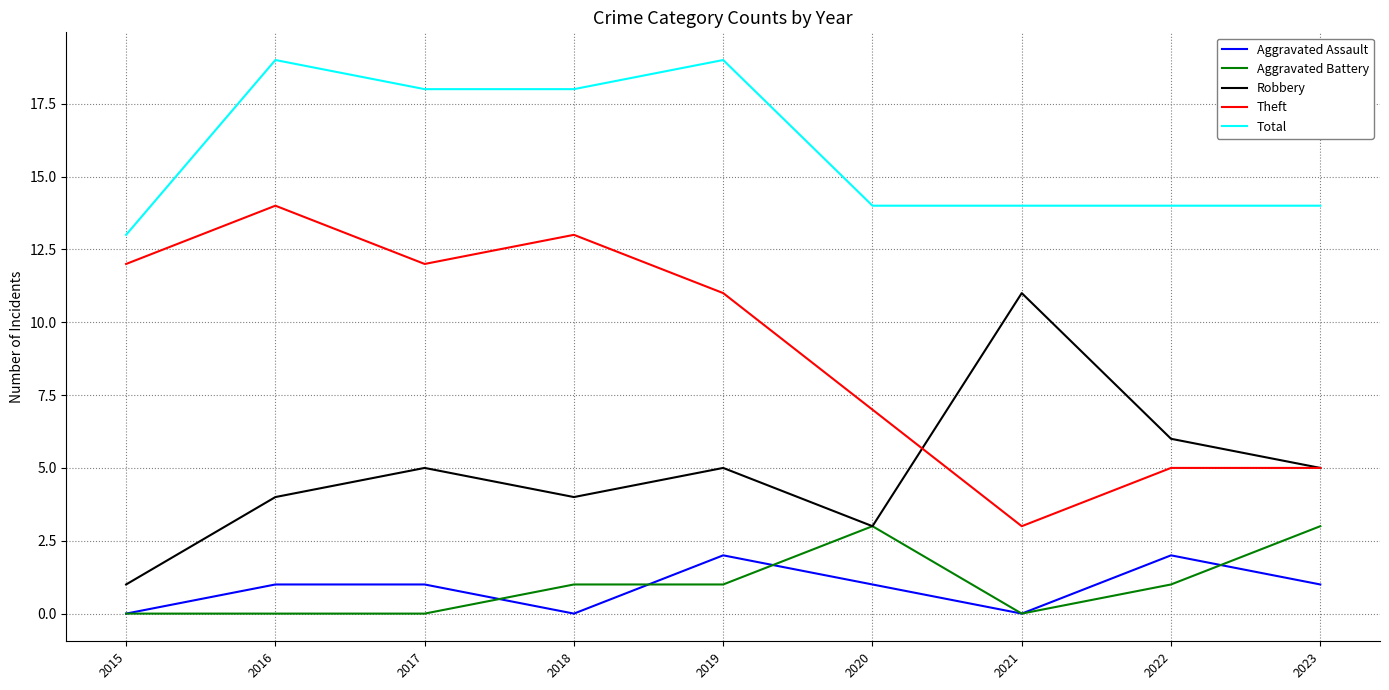

Does the chart have visible grid lines?

Yes